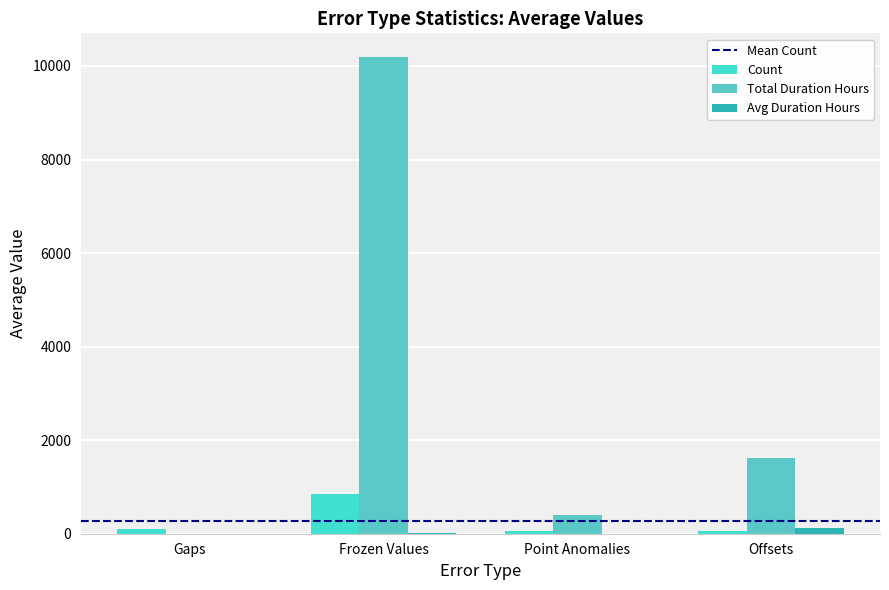

Does the chart contain stacked bars?

No